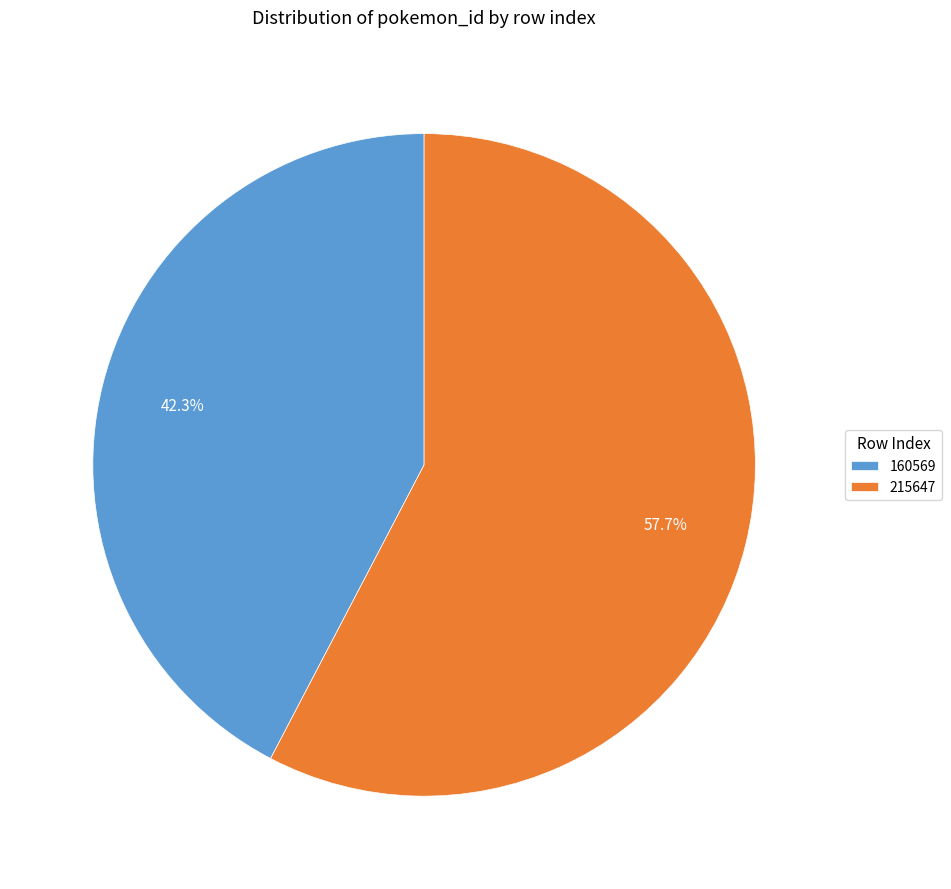

To the nearest percent, what is the difference between the largest and smallest slice percentages?

15%